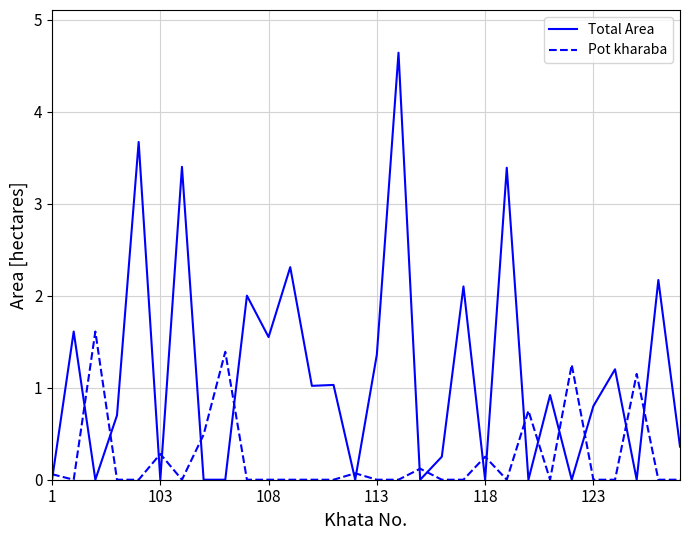

How many times do Total Area and Pot kharaba cross each other?

19